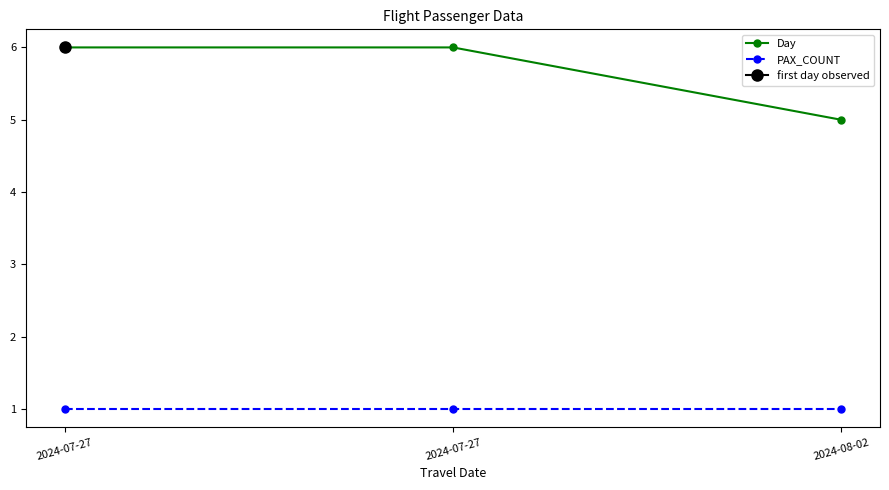

Rank the series at 2024-08-02 from lowest to highest value.

PAX_COUNT, Day